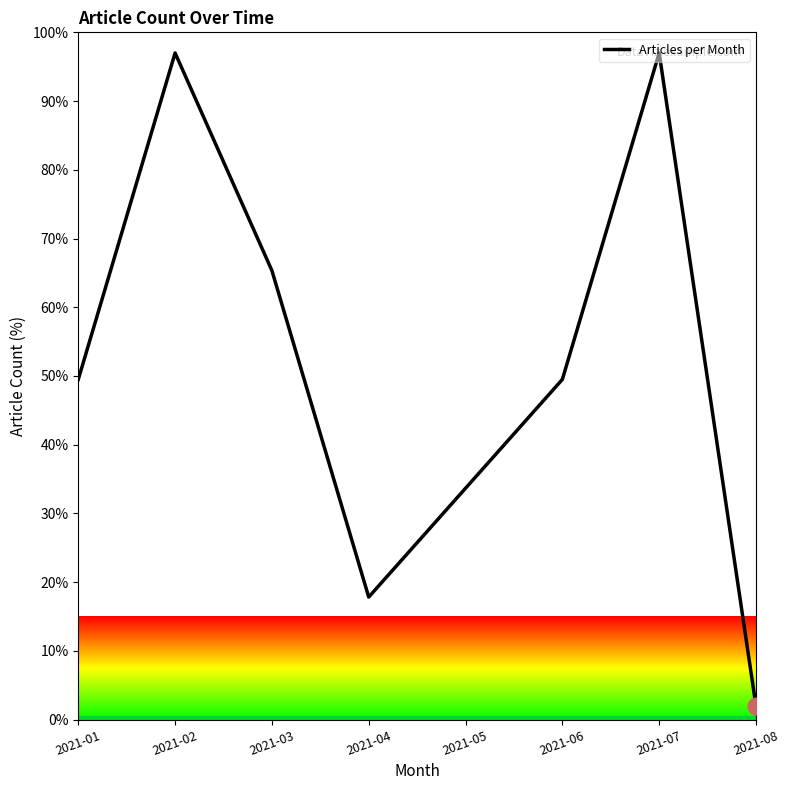

Approximately how many times larger is the value at 2021-02 compared to 2021-07?

1.0